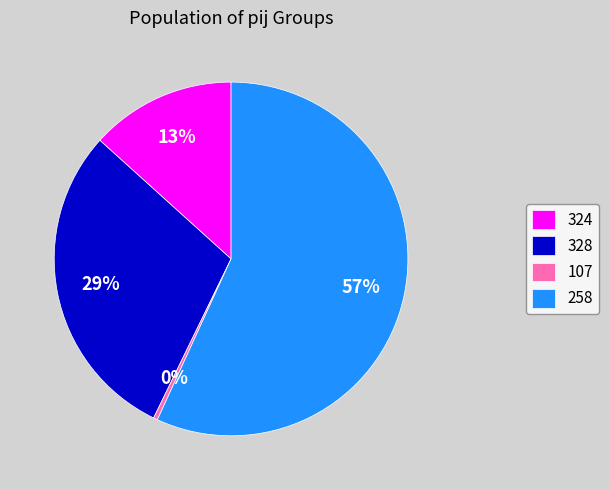

Which slice is the smallest?

107